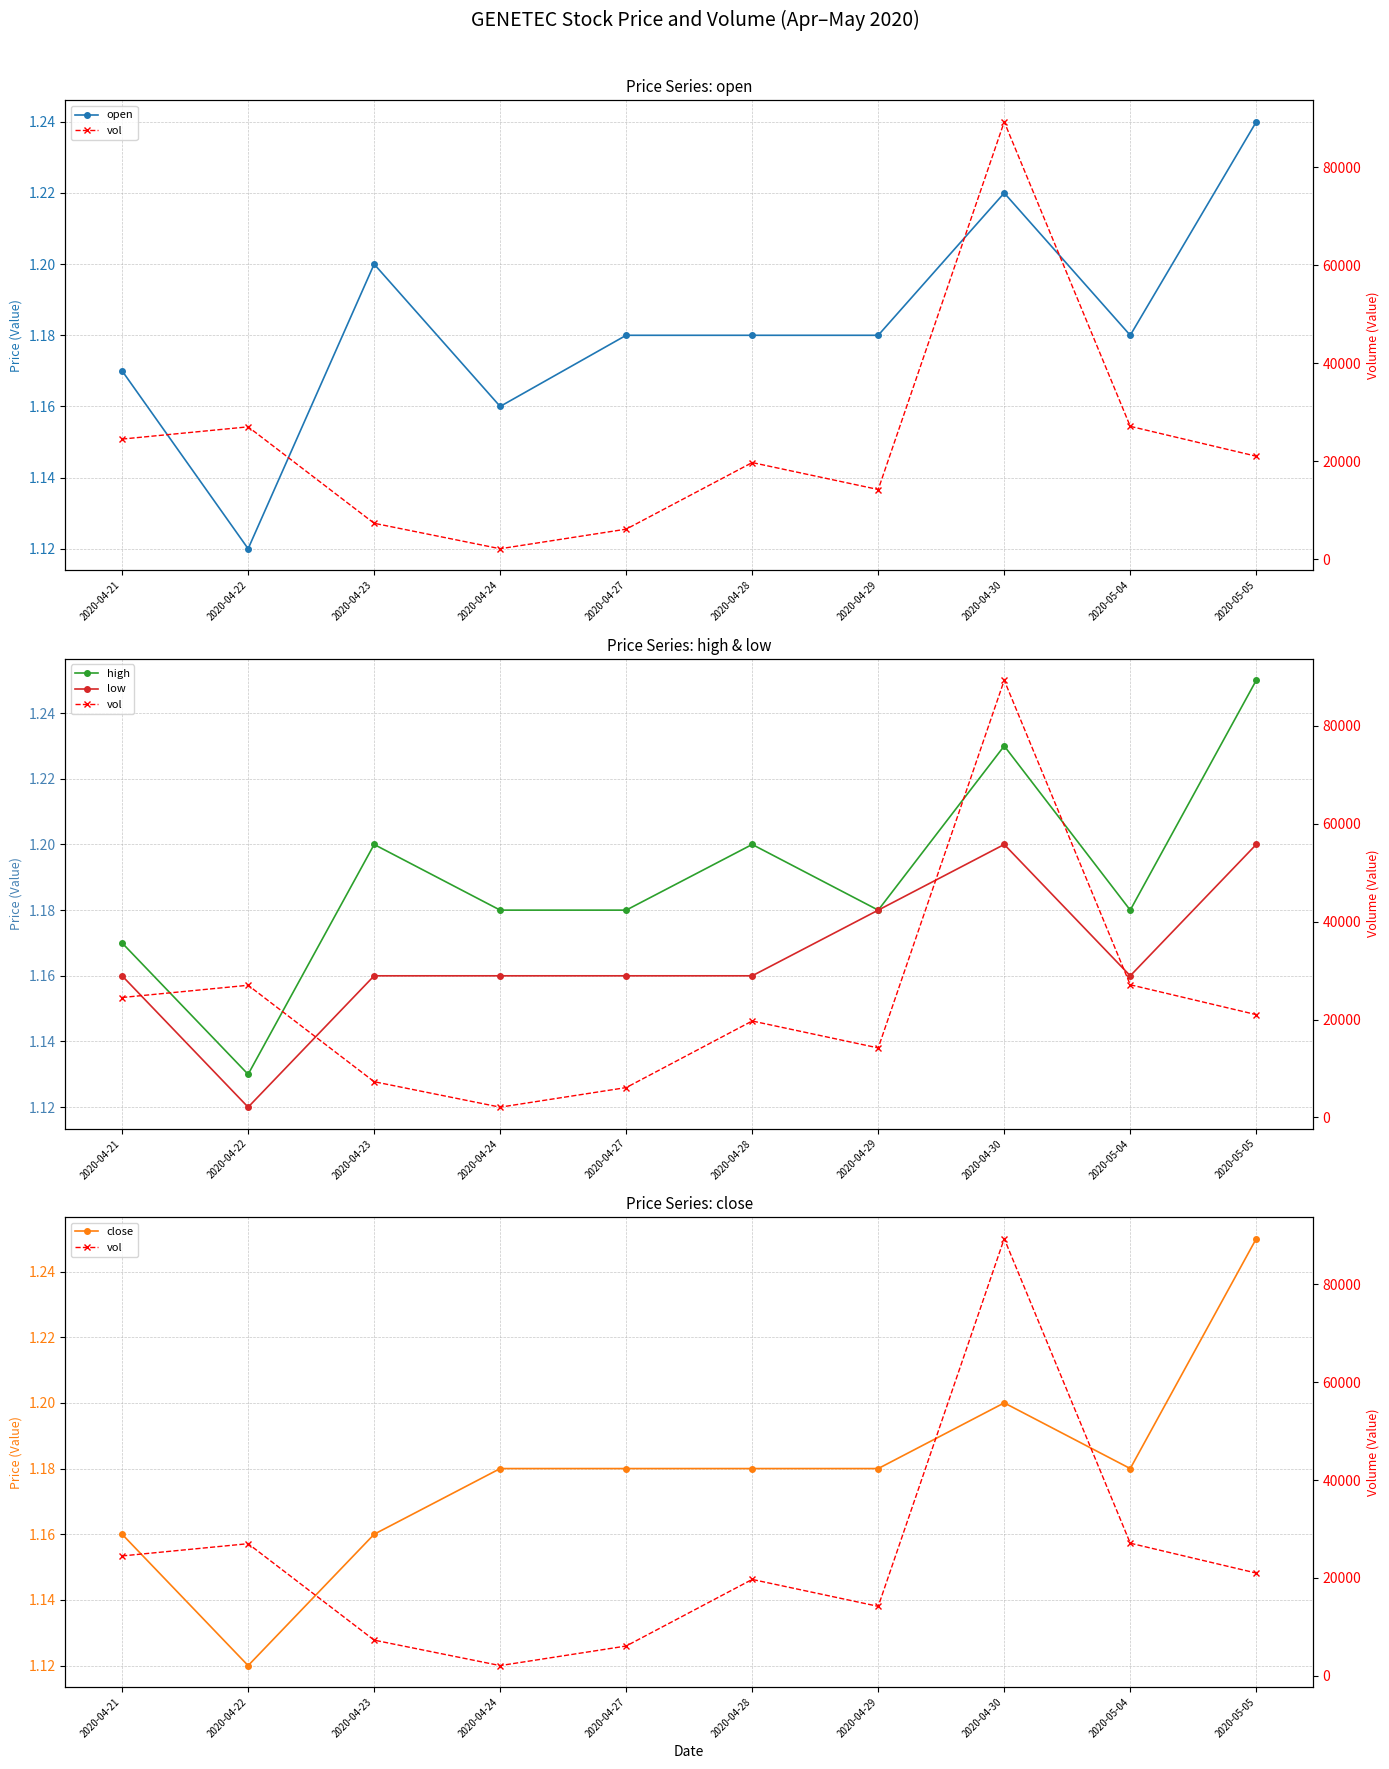

Is it true that low equals 1.2 at 2020-05-05?

True